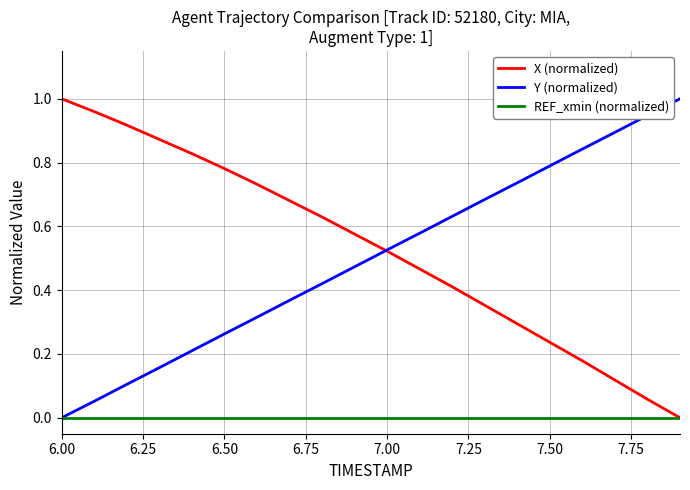

How many lines are shown in the chart?

3